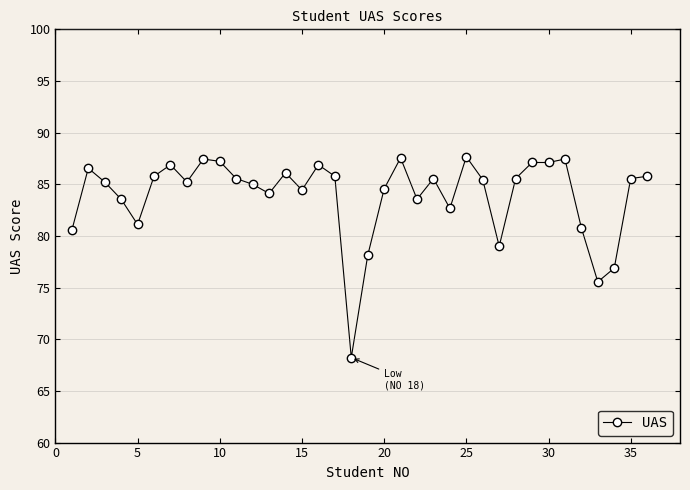

What is the greatest value displayed?

87.7